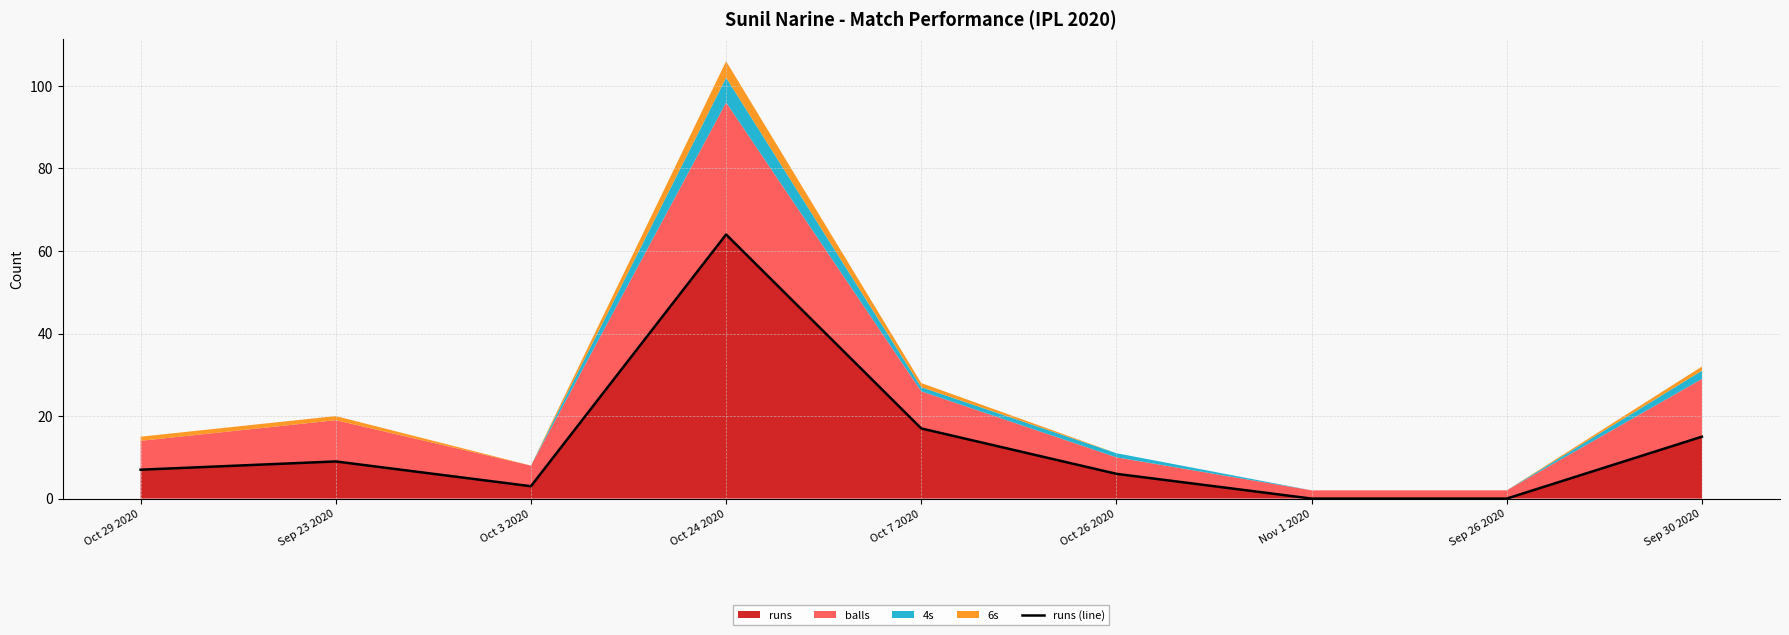

Approximately how many times larger is the value at Oct 7 2020 compared to Oct 29 2020?

2.4